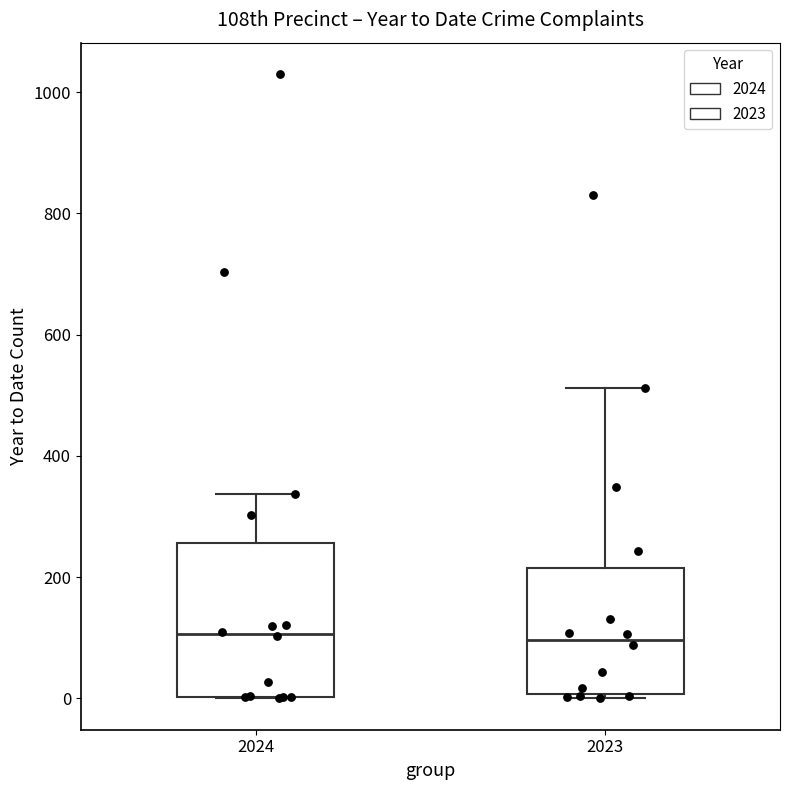

Reading left to right, read every box against the y-axis: the position of its median line, the range the box covers, and the ends of its whiskers. The values are not printed on the chart, so give them approximately, as read against the axis.

2024: median 100, box 0 to 260, whiskers 0 to 340
2023: median 100, box 0 to 220, whiskers 0 (just below the box's lower edge) to 520